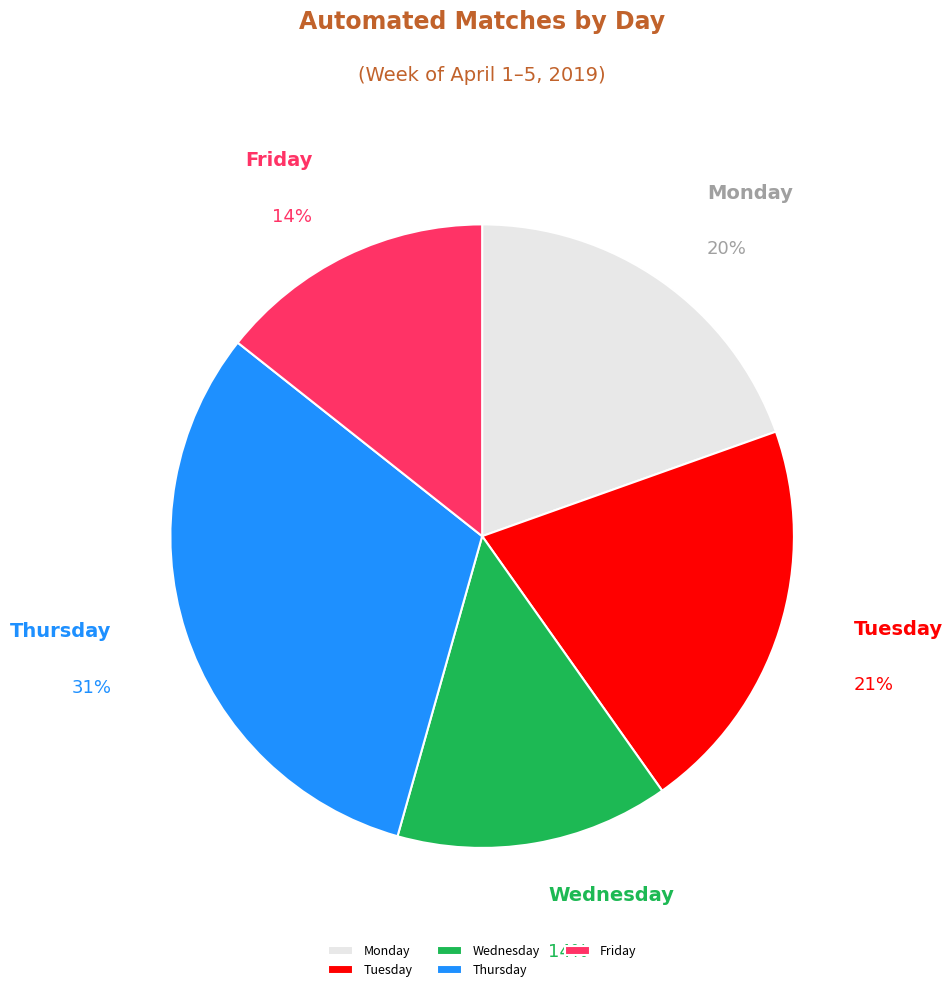

The Friday slice represents 22% of the pie. True or false?

False